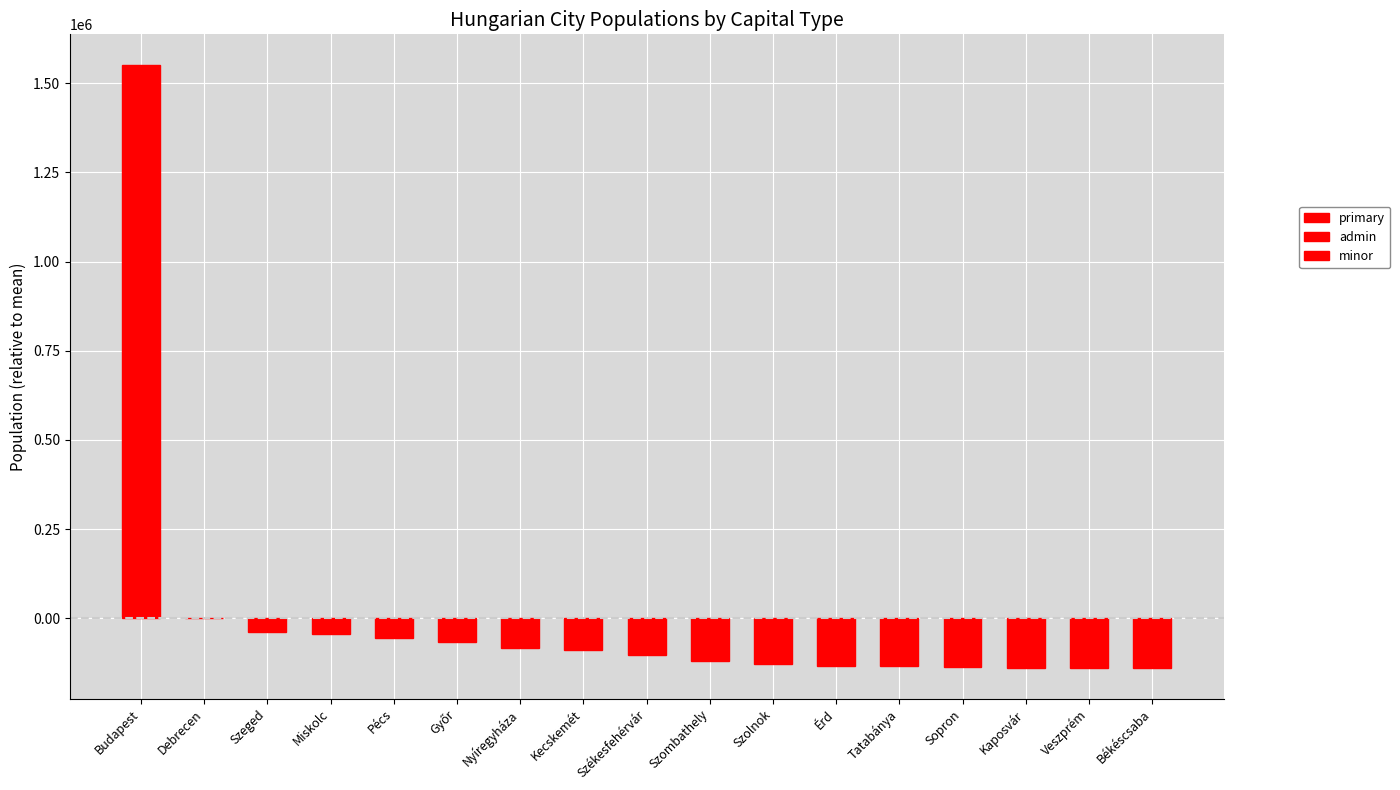

Which has a higher value, Székesfehérvár or Szeged?

Szeged